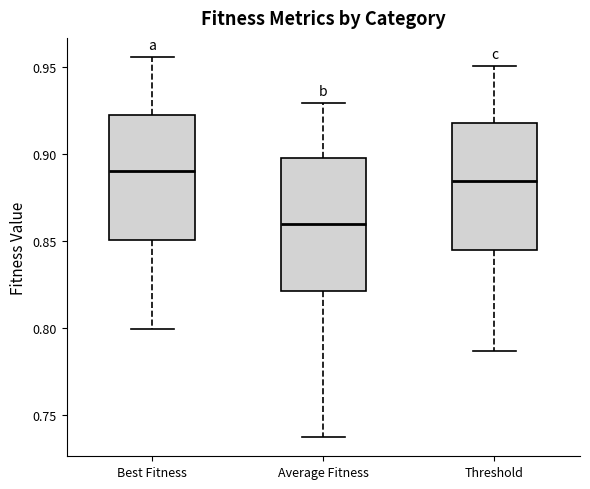

Which box has the highest median line?

Best Fitness